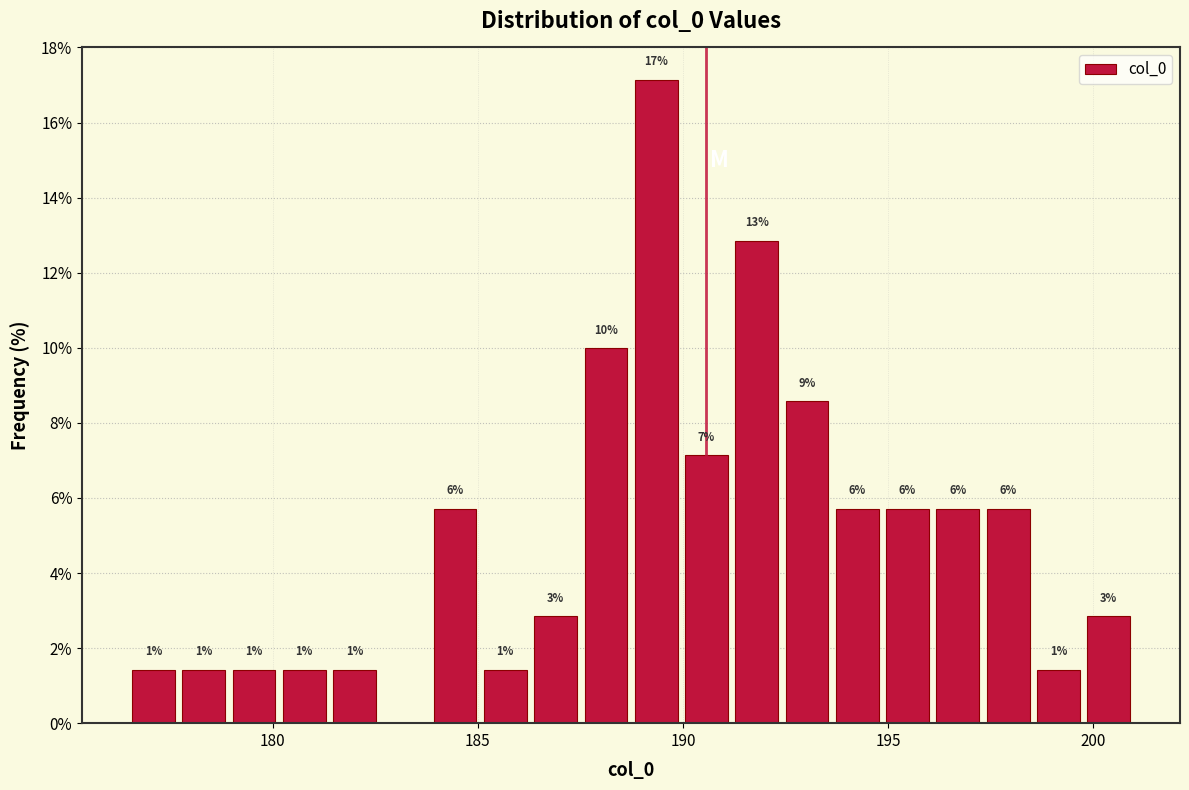

Around what value on the x-axis is the tallest bar? Give the approximate position of its centre, as read against the axis.

189.5